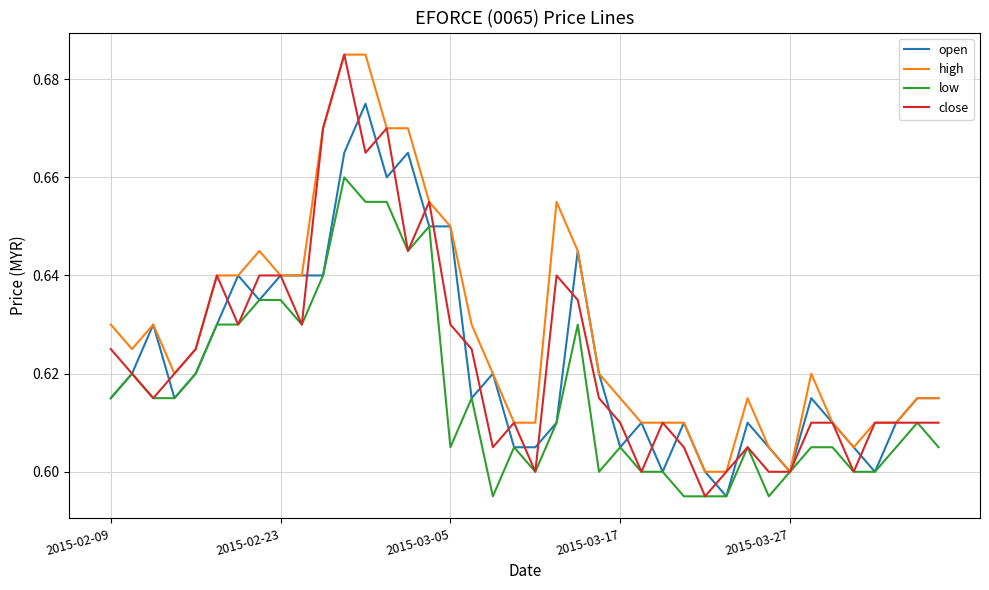

Which series has the largest total across all categories?

high